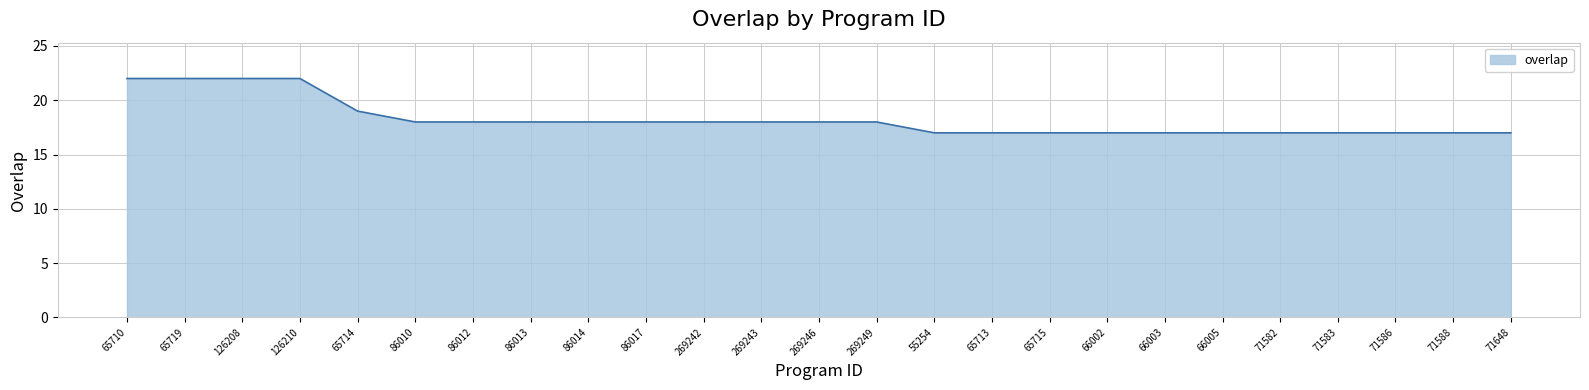

What is the maximum value shown in the chart?

22